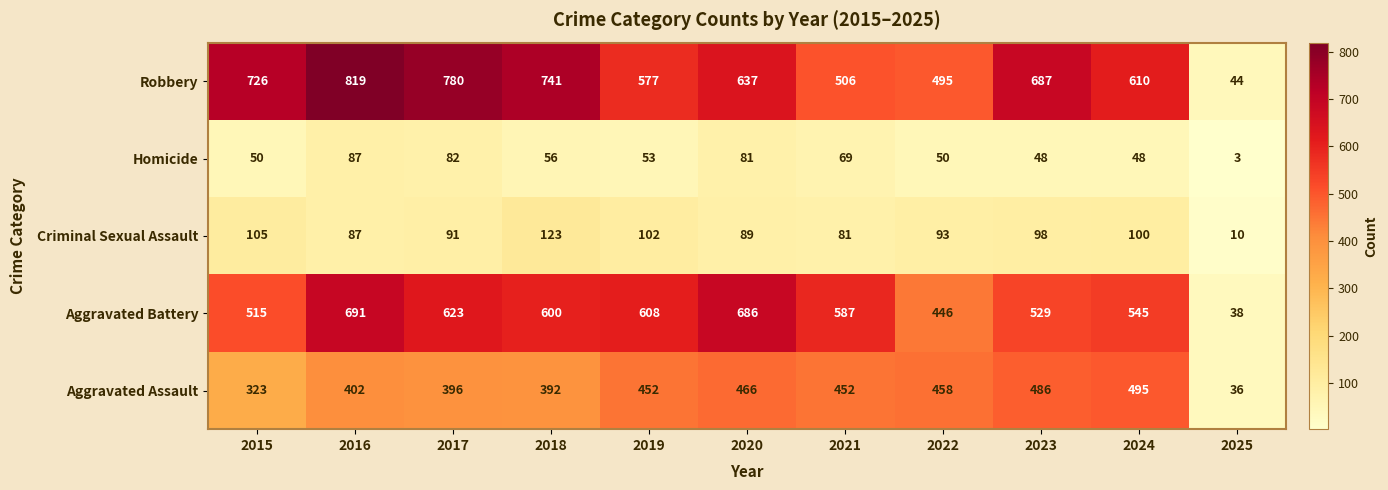

What is the total value across all series at 2019?

1792